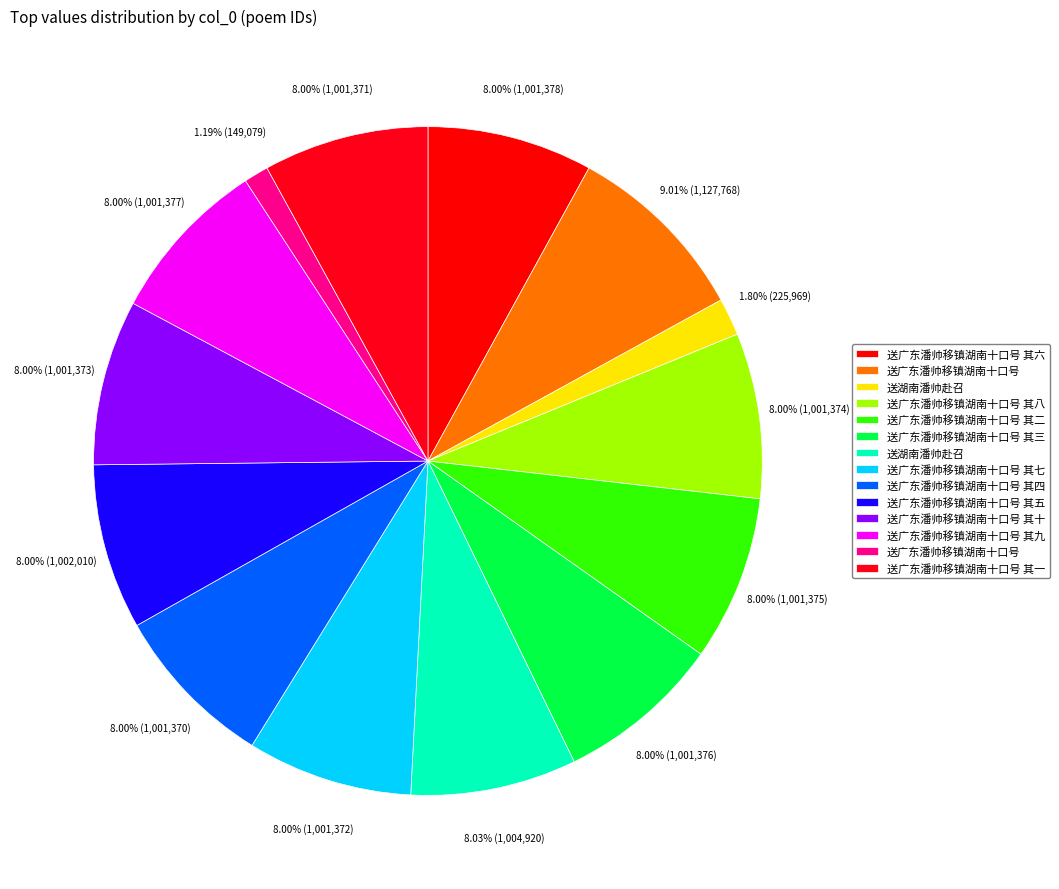

Which category has the biggest portion of the pie?

送广东潘帅移镇湖南十口号